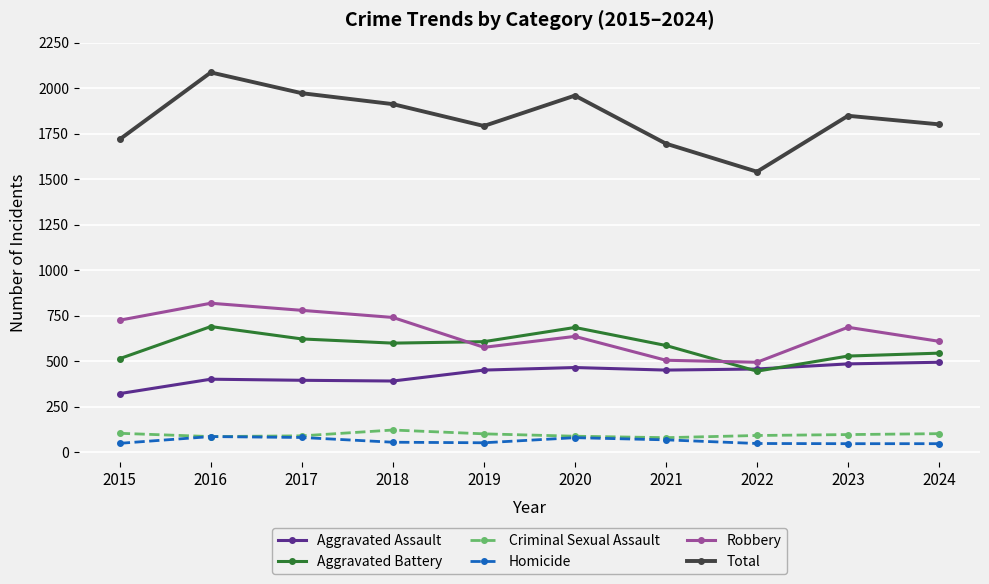

At which category is the sum across all series the highest?

2016